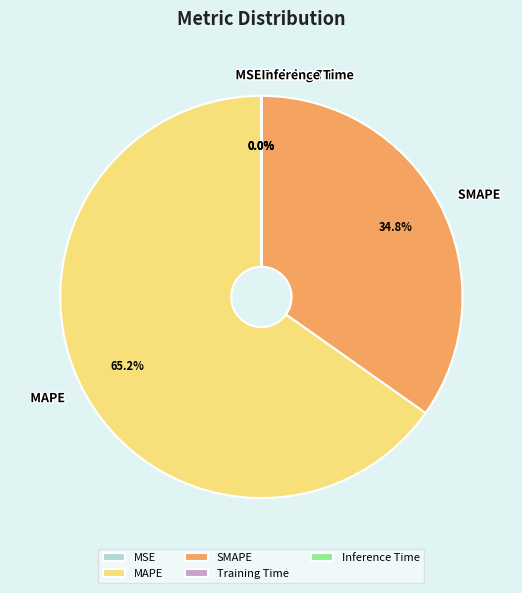

What is the largest slice in the pie chart?

MAPE